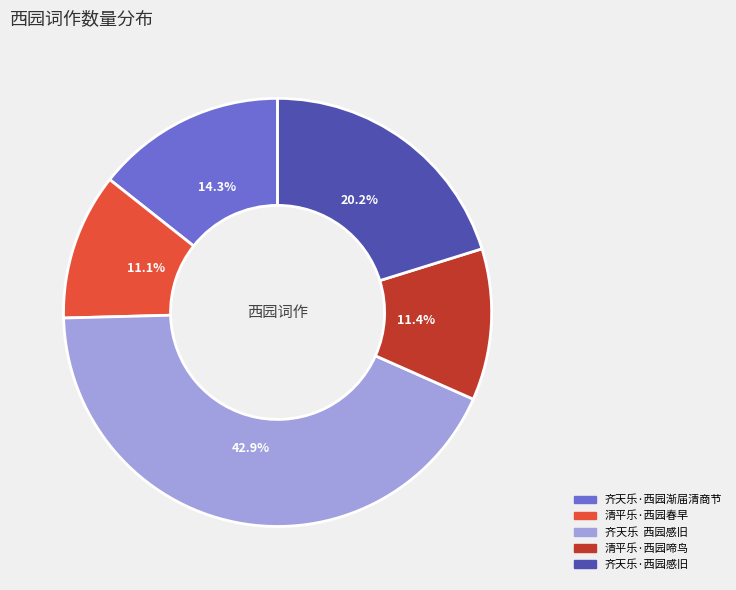

Which slice is the largest?

齐天乐 西园感旧